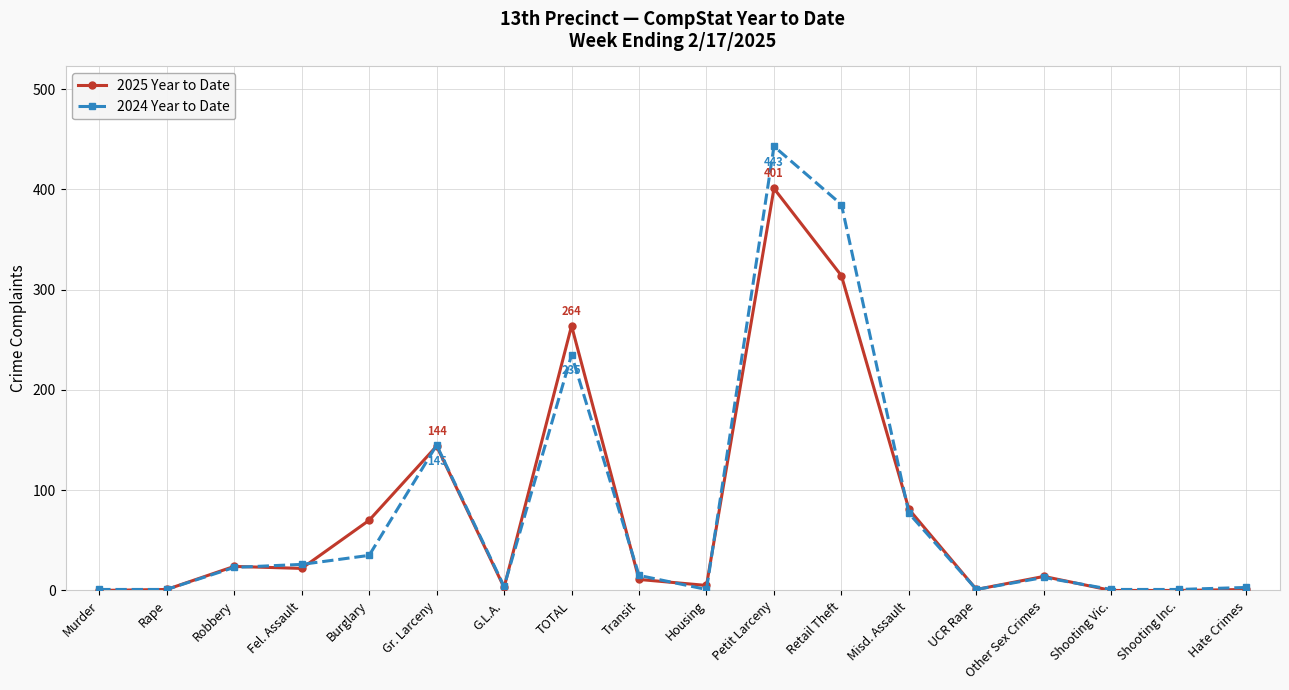

Which category has the highest value in the 2025 Year to Date series?

Petit Larceny